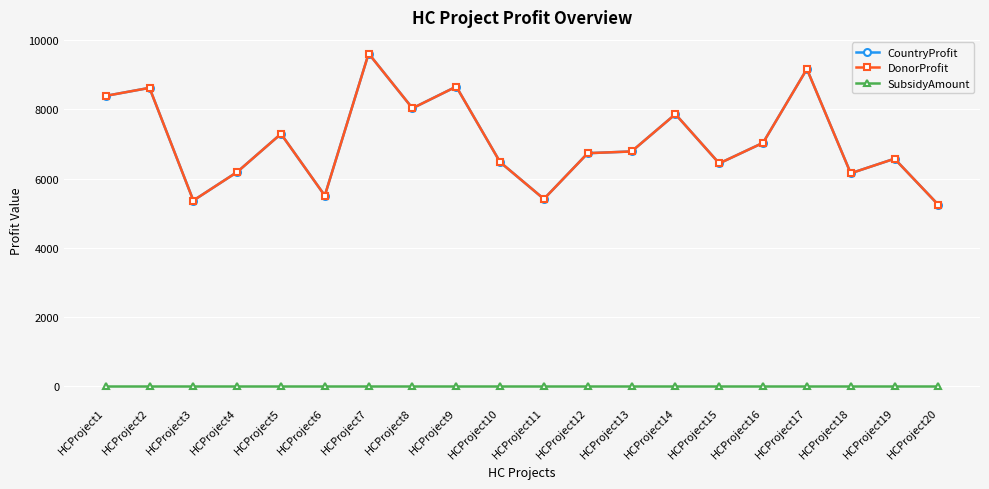

At which category is the sum across all series the highest?

HCProject7